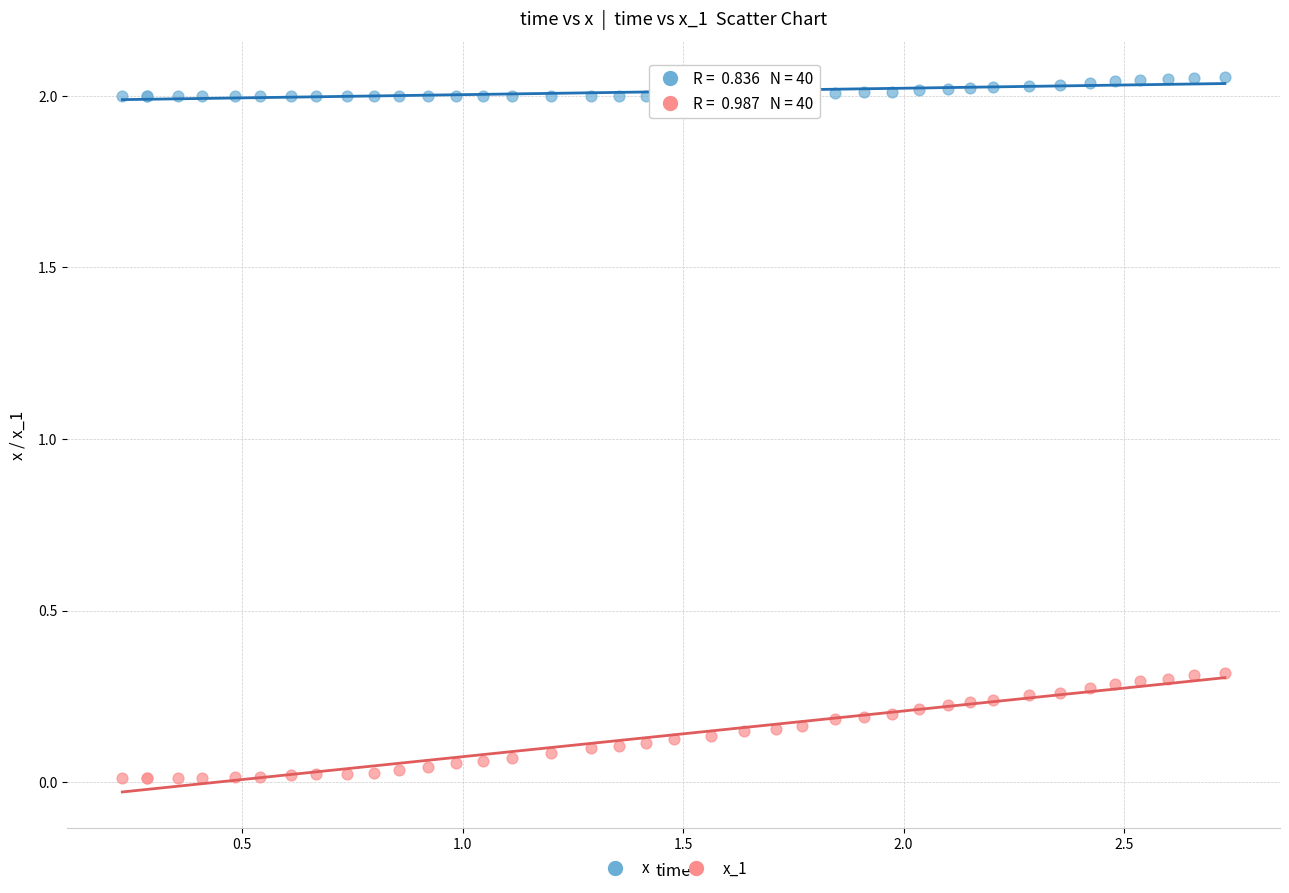

Which series contains the highest Y value?

x